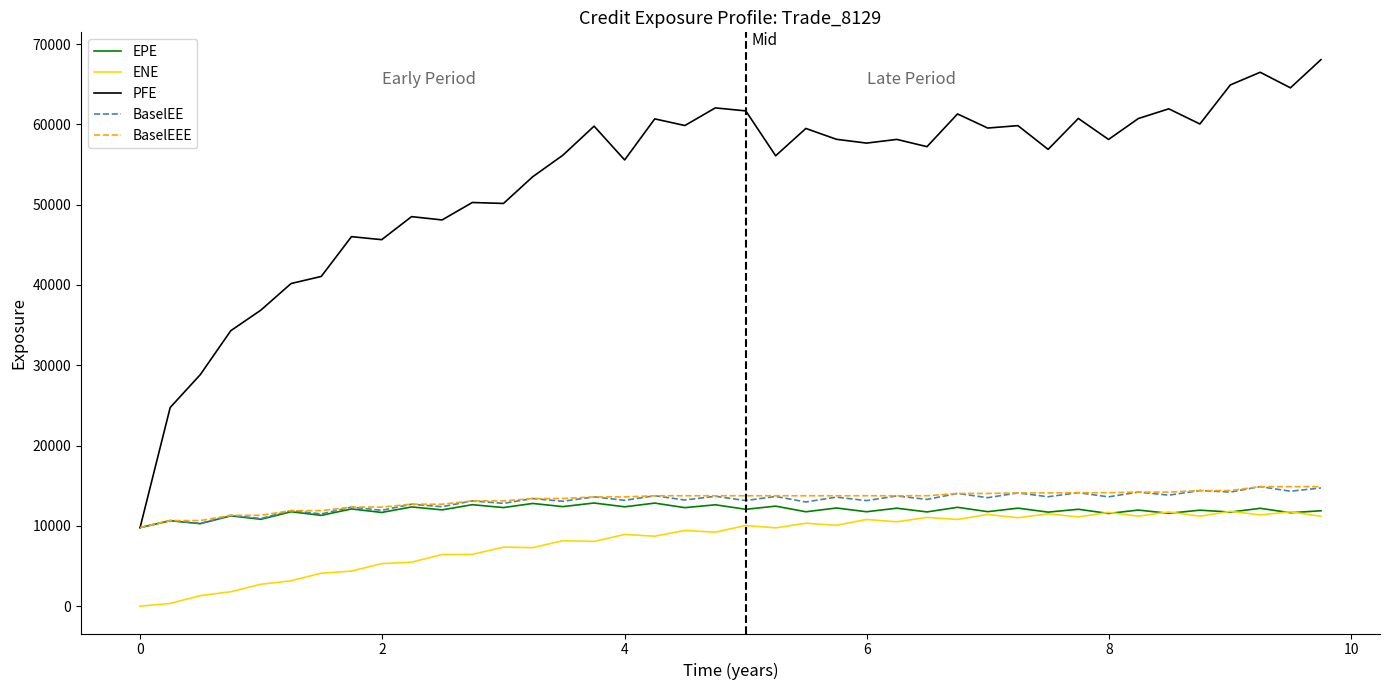

What is the minimum value for PFE?

9784.6